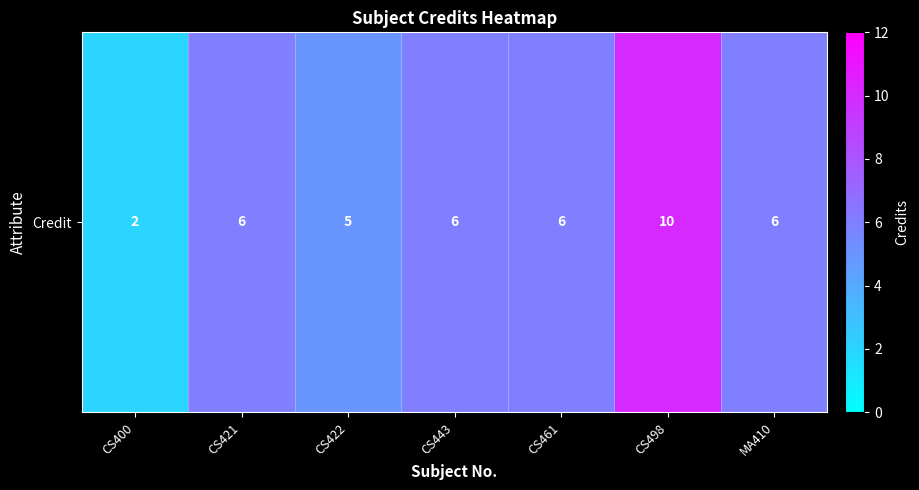

Between CS443 and CS461, which is larger?

CS443